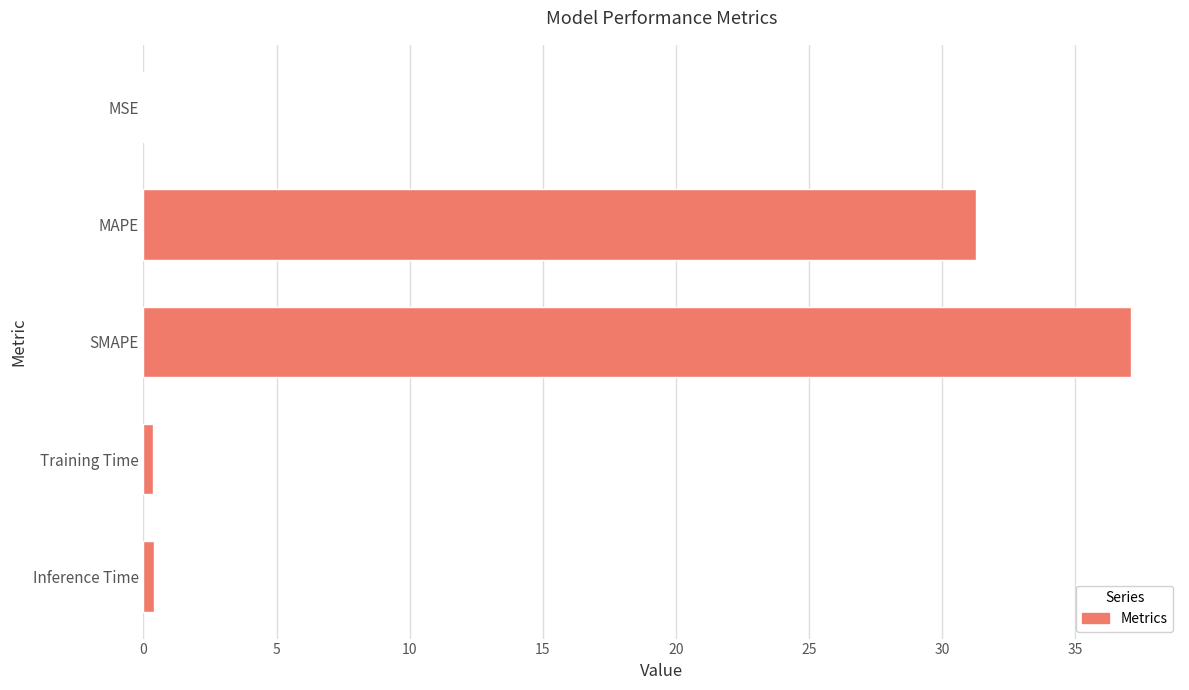

The value at SMAPE is 20.5. True or false?

False